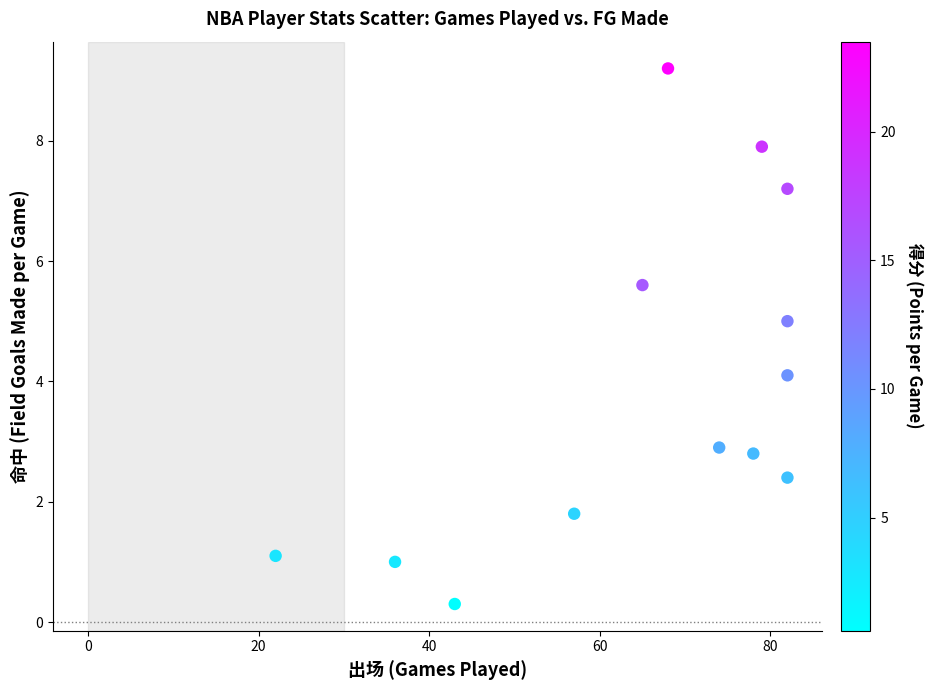

What is the range of X values (max minus min)?

60.0